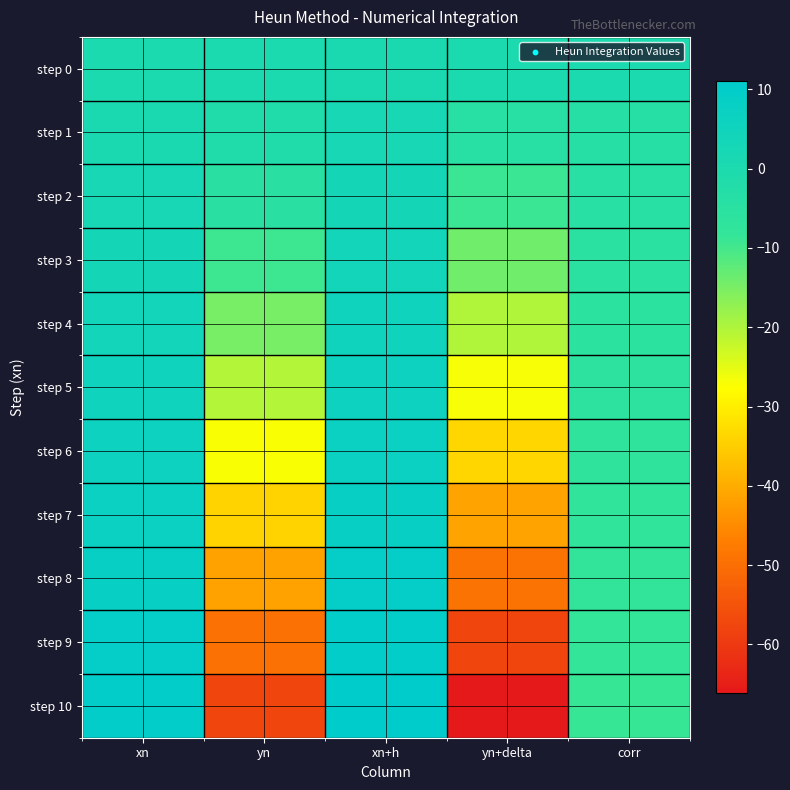

Which series has the largest range (max minus min)?

step 10